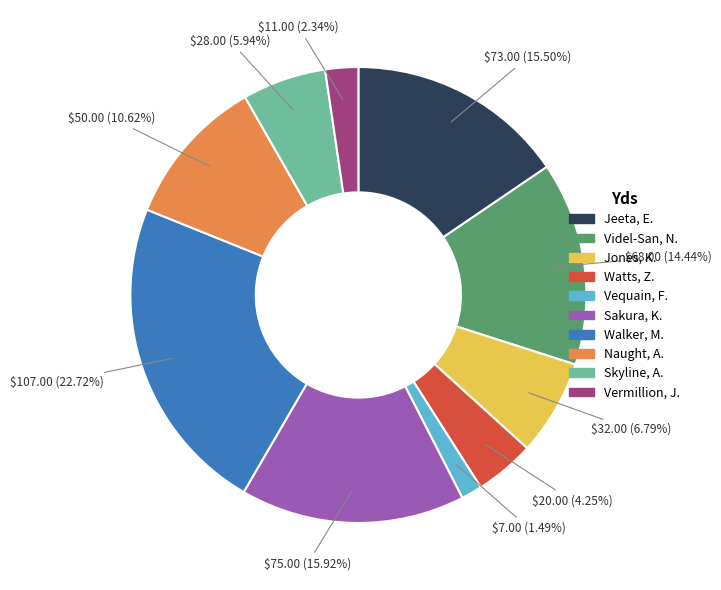

Does any single category account for the majority?

No